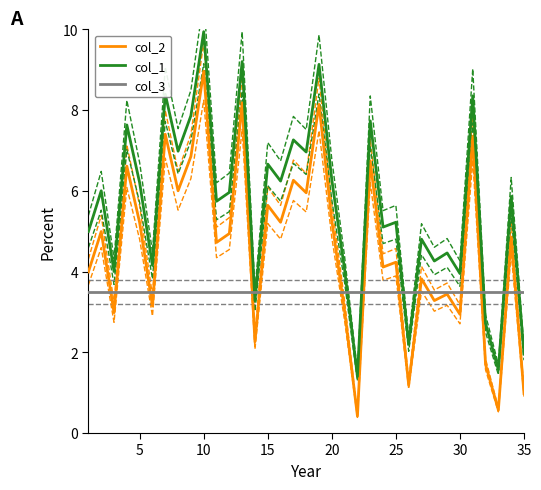

What is the value of the col_3 point at the 33rd from the left?

3.5